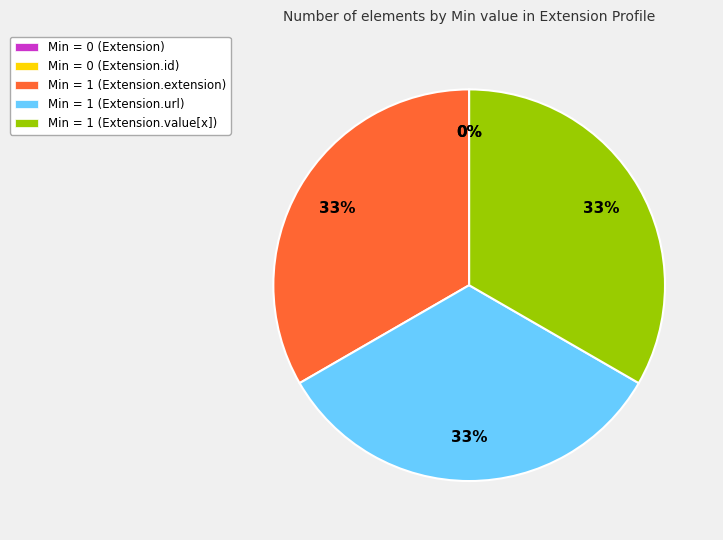

To the nearest percent, what portion does Extension.url represent?

33%